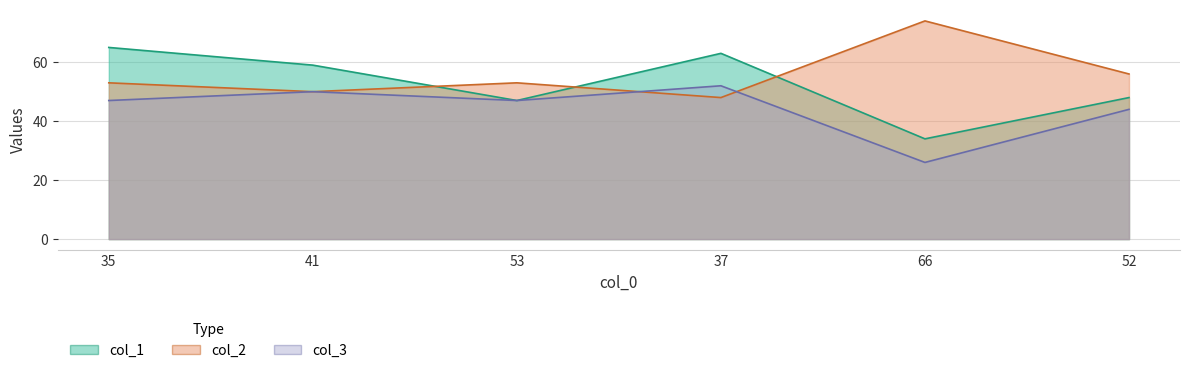

What is the value of the col_1 point at the 5th from the left?

34